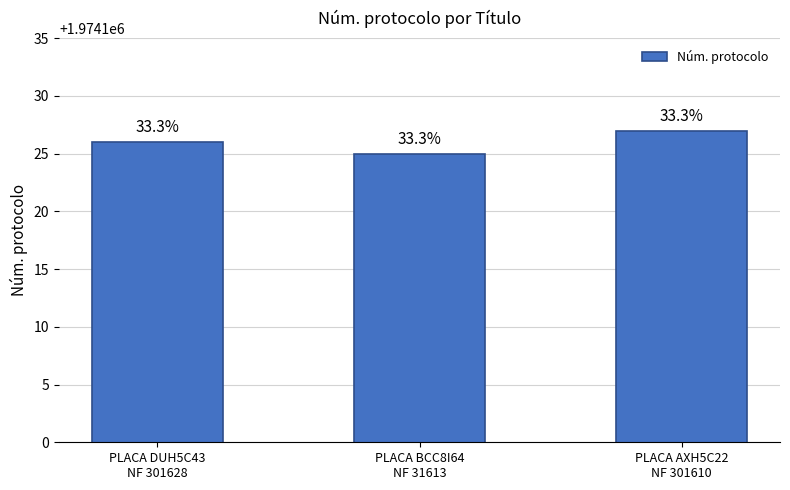

Where does the data first go above 1974126?

PLACA AXH5C22
NF 301610